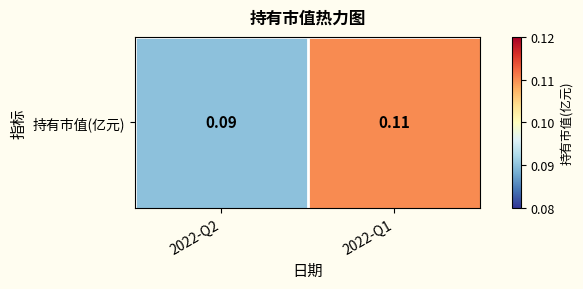

Rank the categories by value from lowest to highest.

2022-Q2, 2022-Q1